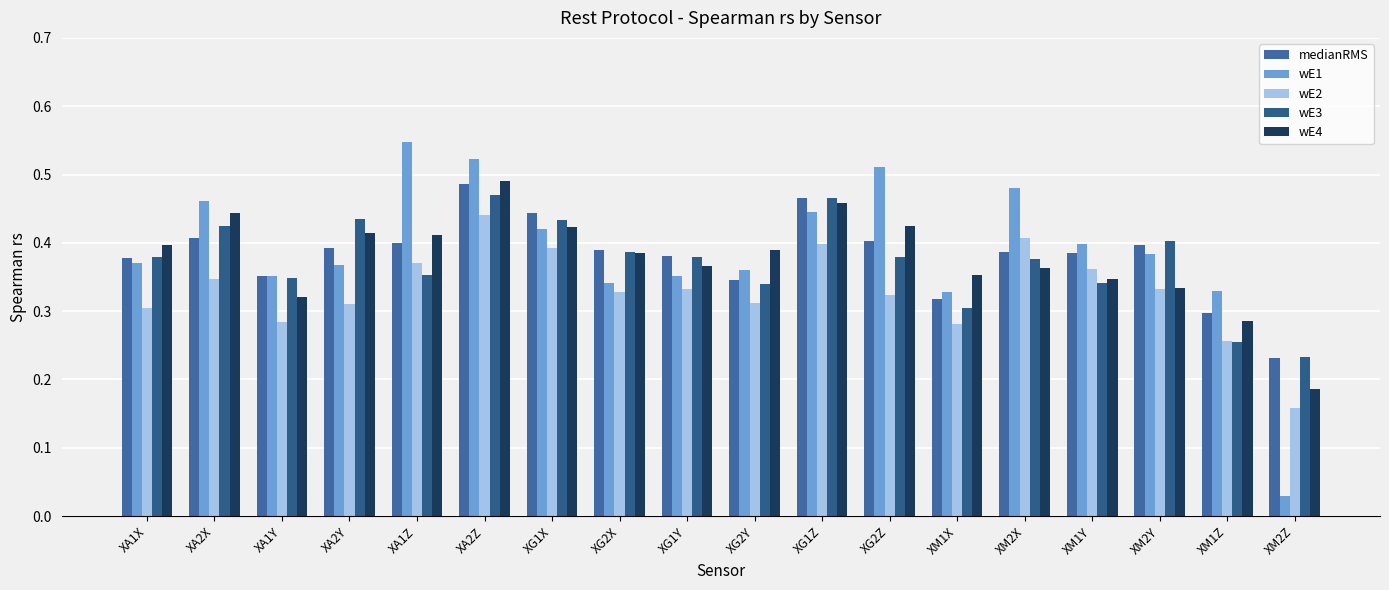

How many bars are there in total?

90